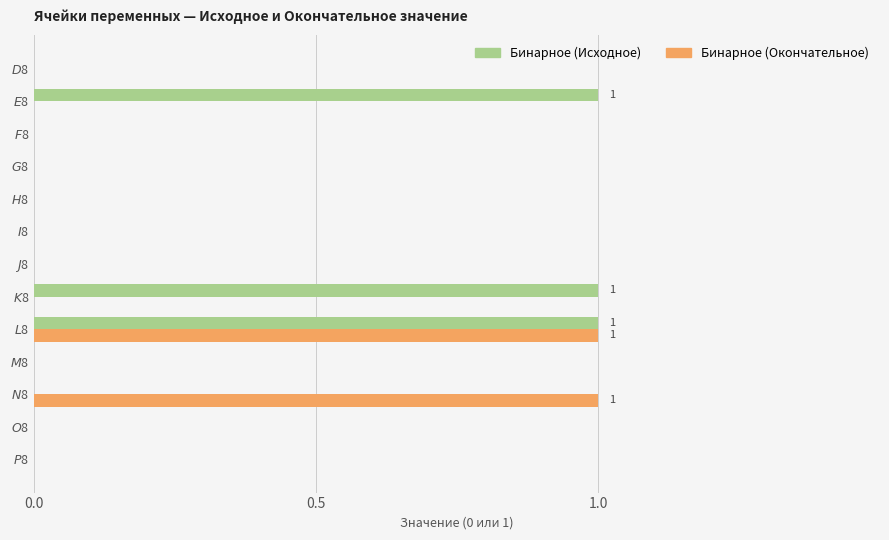

Which series has the largest total across all categories?

Бинарное (Исходное)